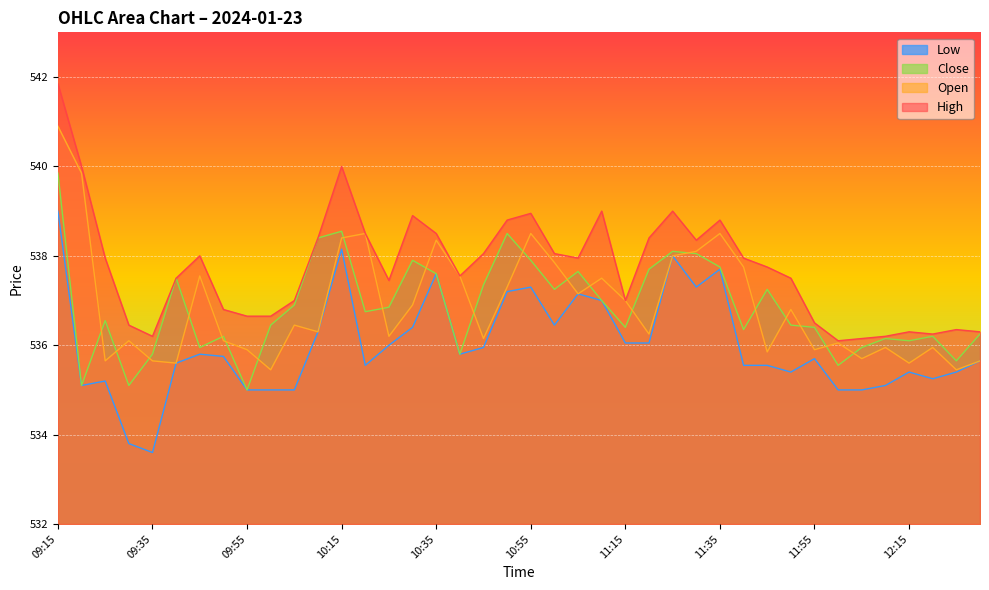

True or false: Close and High cross at least once.

False